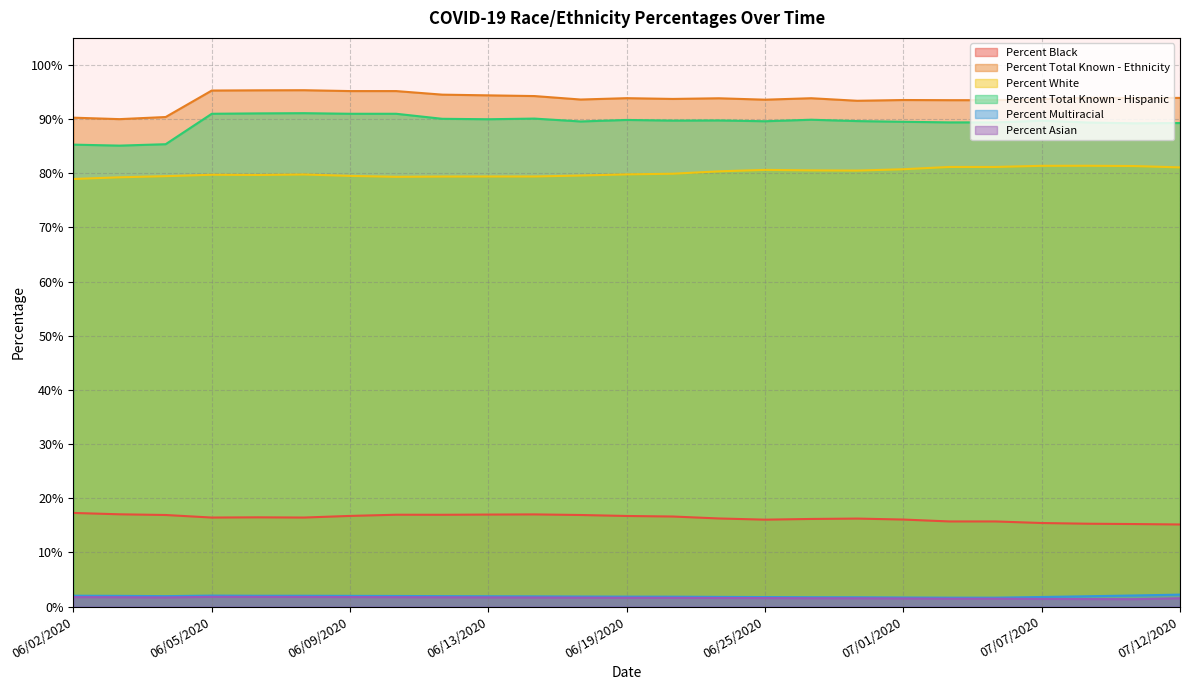

What is the spread (max minus min) of values at 06/23/2020?

92.3